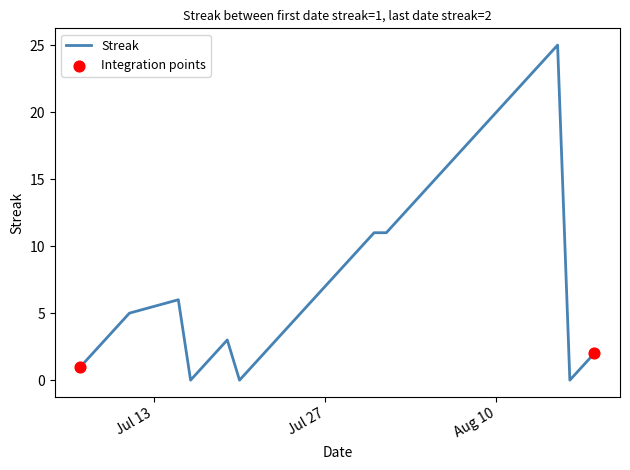

What is the difference between the maximum and minimum values?

25